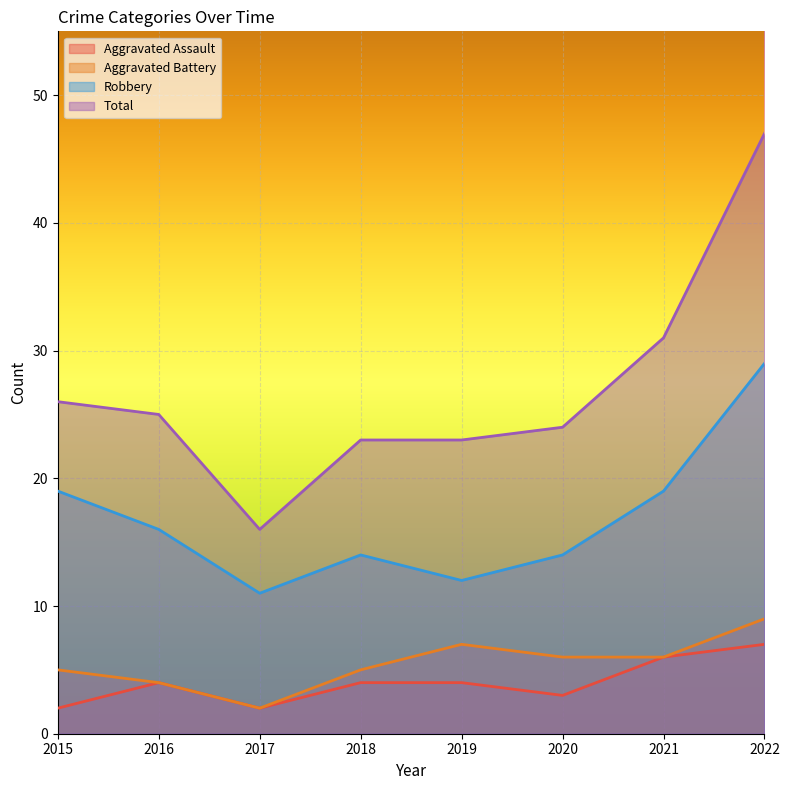

At which label does Total first exceed 25?

2015